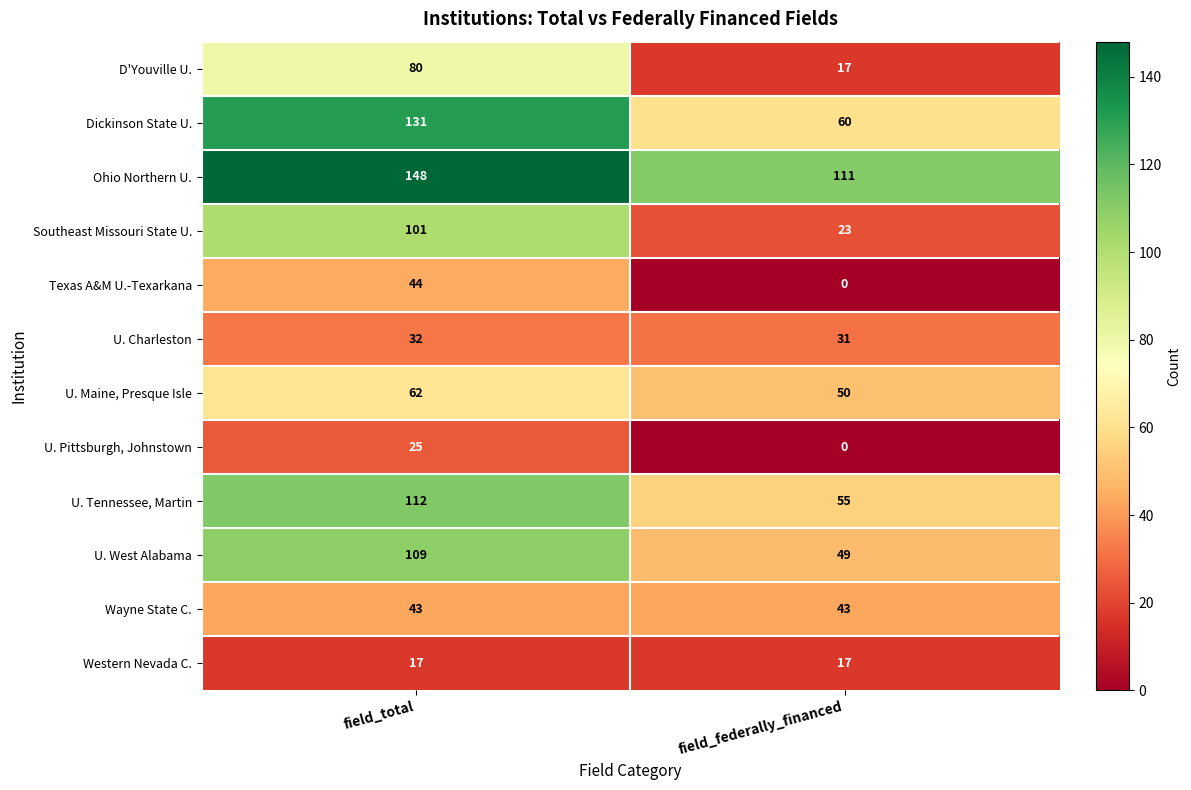

At which label is D'Youville U. closest to 48?

field_federally_financed